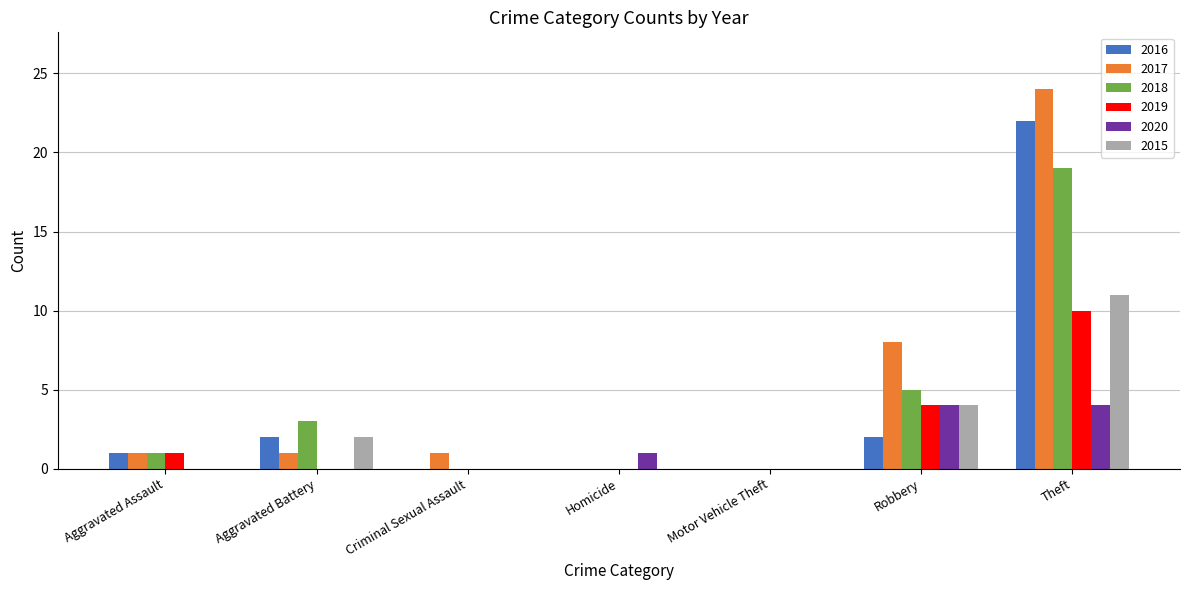

What is the average value of the 2017 series?

5